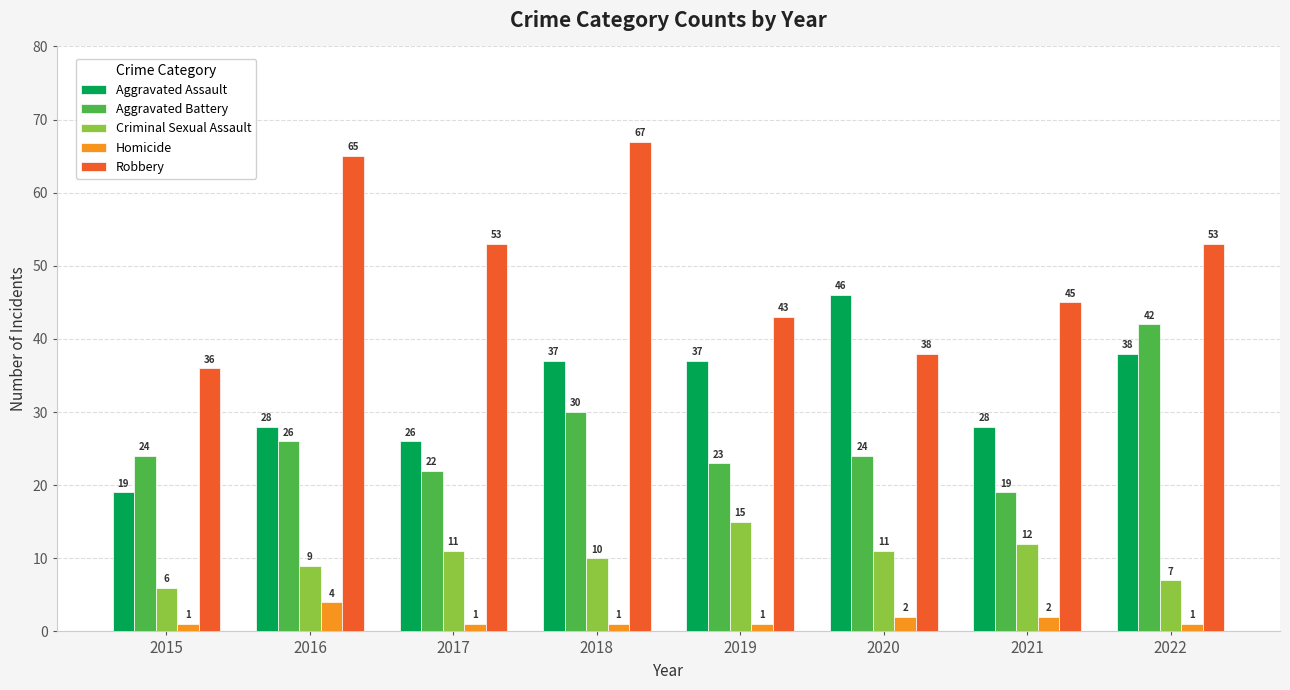

Reading right to left, list all the values displayed in this chart.

Aggravated Assault: 38	28	46	37	37	26	28	19
Aggravated Battery: 42	19	24	23	30	22	26	24
Criminal Sexual Assault: 7	12	11	15	10	11	9	6
Homicide: 1	2	2	1	1	1	4	1
Robbery: 53	45	38	43	67	53	65	36